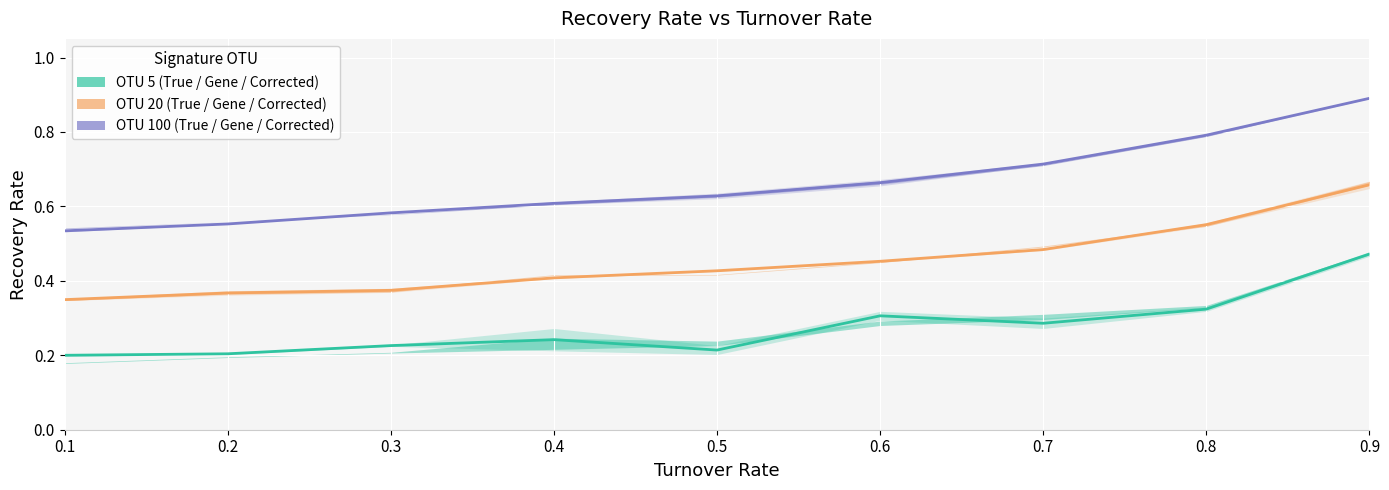

Which series has the widest spread of values?

OTU 100 (True/Gene/Corrected)